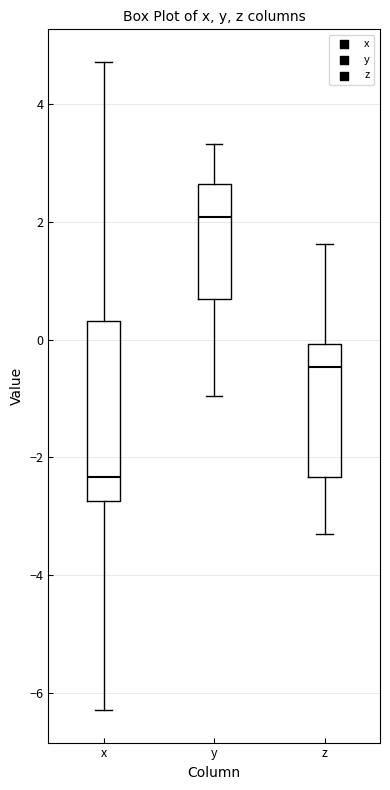

Comparing the boxes themselves (not the whiskers), which one is the tallest?

x